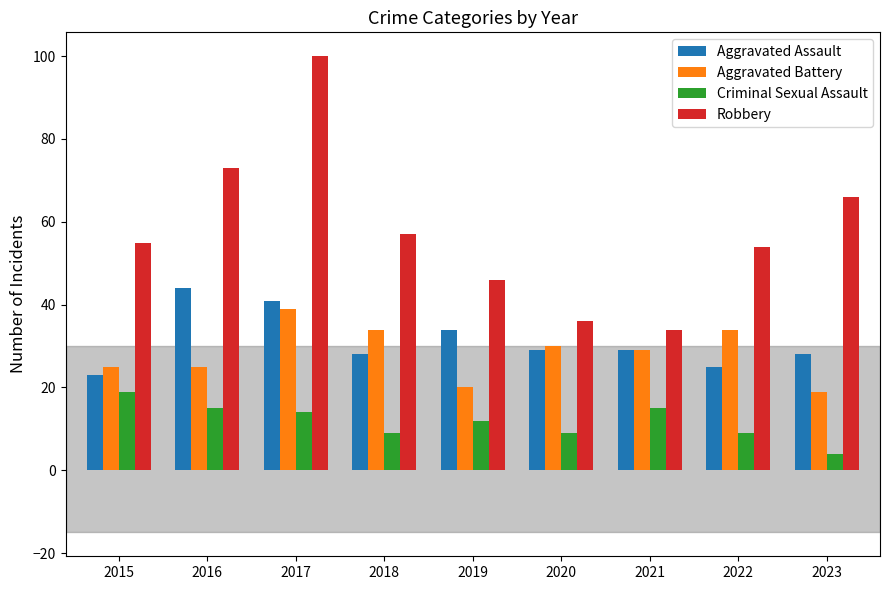

Rank the series at 2023 from lowest to highest value.

Criminal Sexual Assault, Aggravated Battery, Aggravated Assault, Robbery